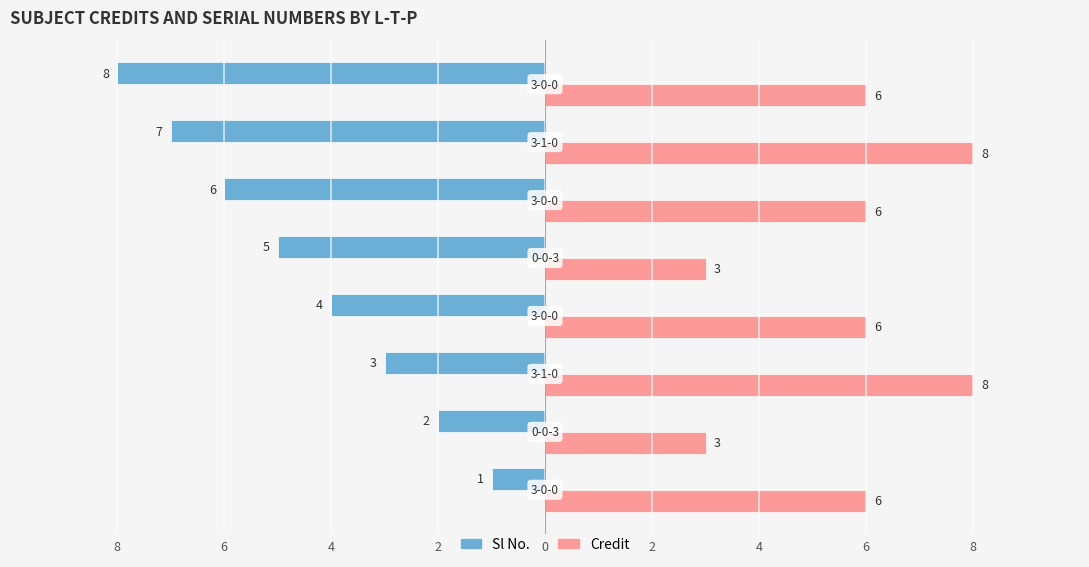

What is the value of the Sl No. bar at the 4th from the left?

-4